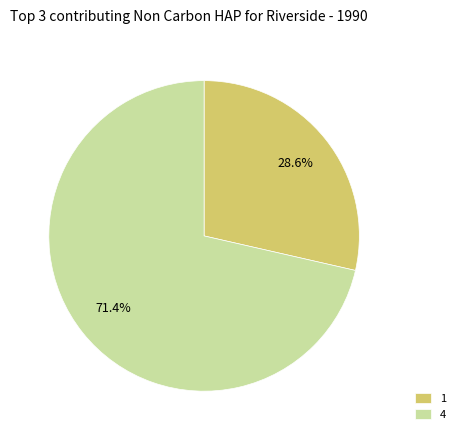

Approximately how many times larger is the value at 4 compared to 1?

2.5